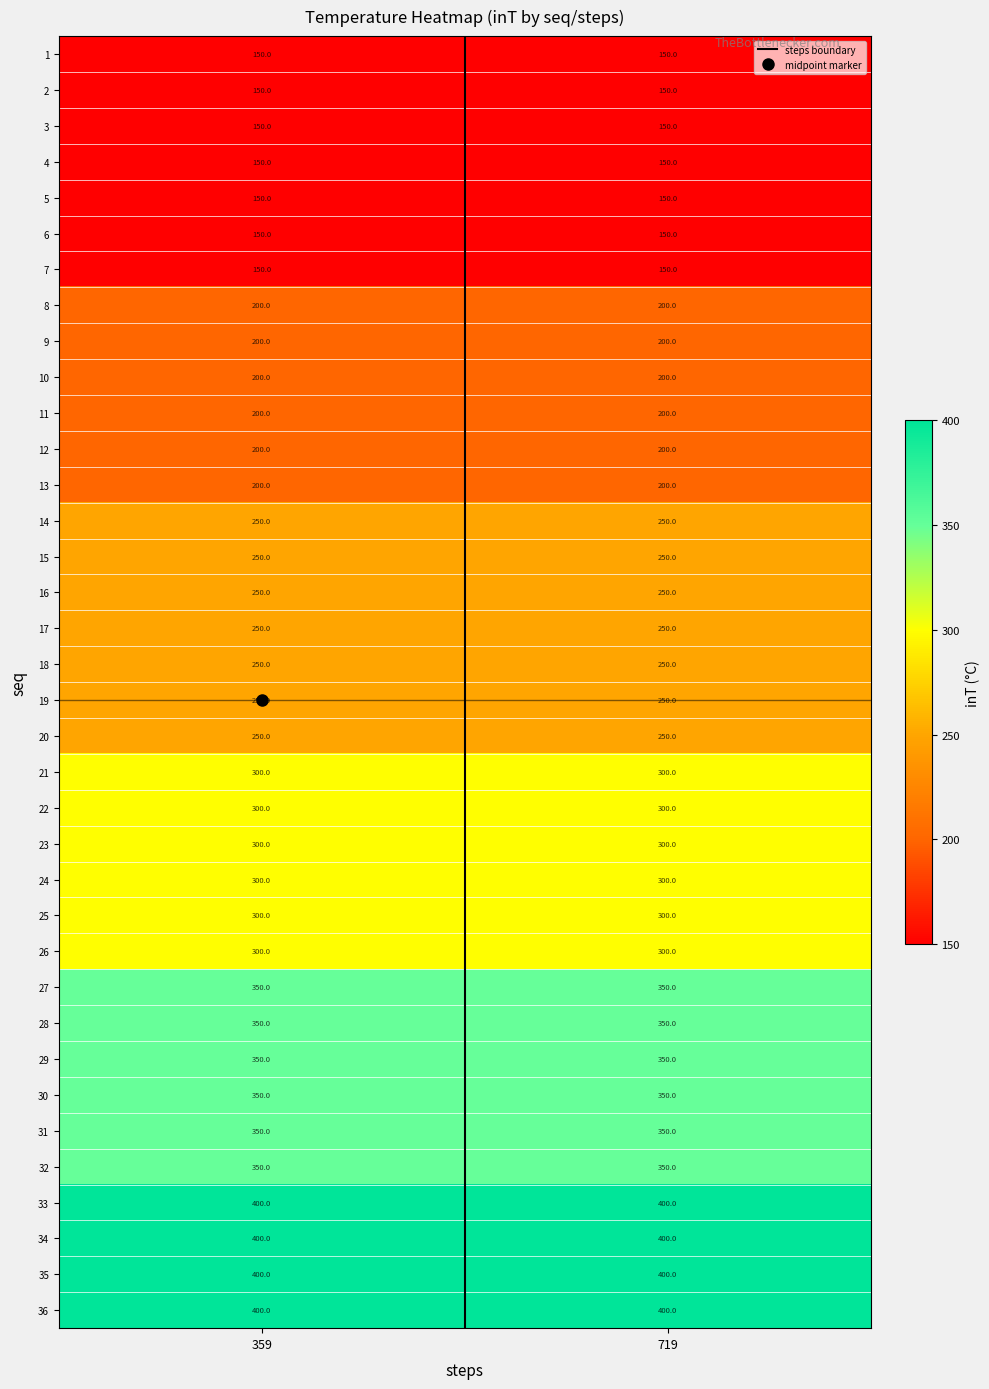

The 2 series shows 67 at 719. True or false?

False